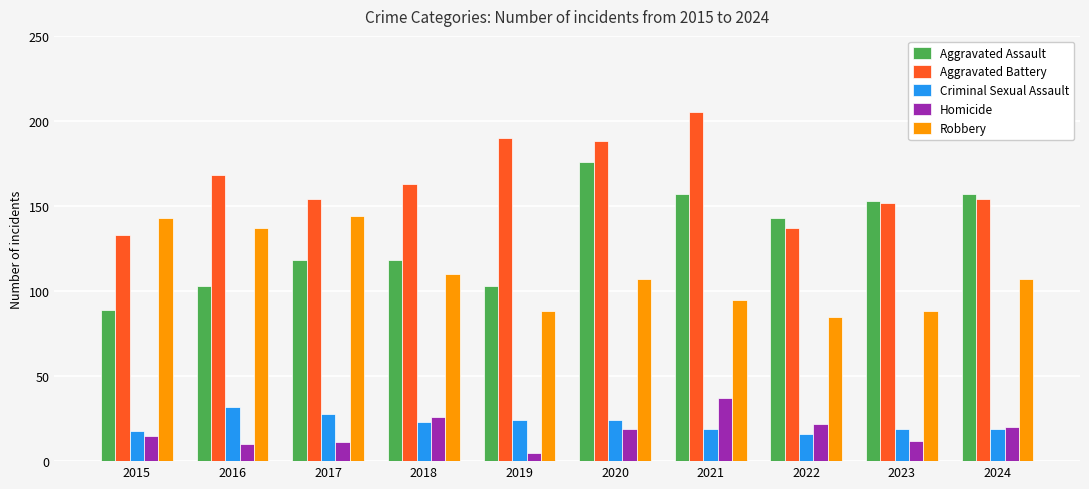

The value of Aggravated Battery at 2018 is 94. True or false?

False